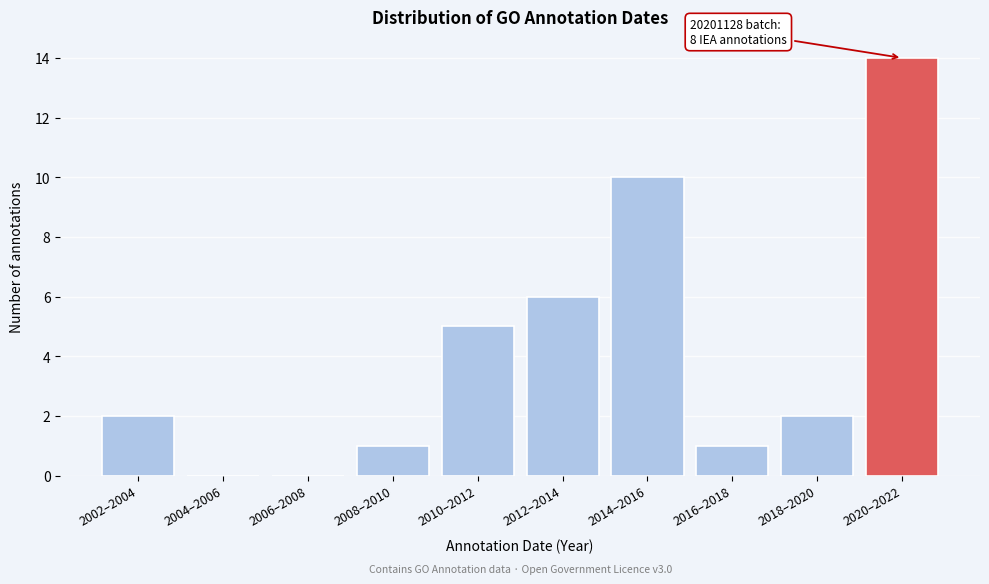

Reading right to left, list all the values displayed in this chart.

2020–2022=14	2018–2020=2	2016–2018=1	2014–2016=10	2012–2014=6	2010–2012=5	2008–2010=1	2006–2008=0	2004–2006=0	2002–2004=2